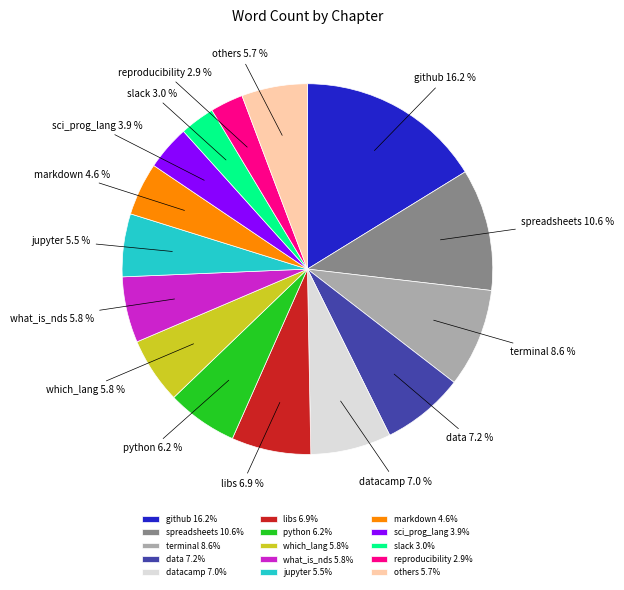

Between terminal and libs, which is larger?

terminal